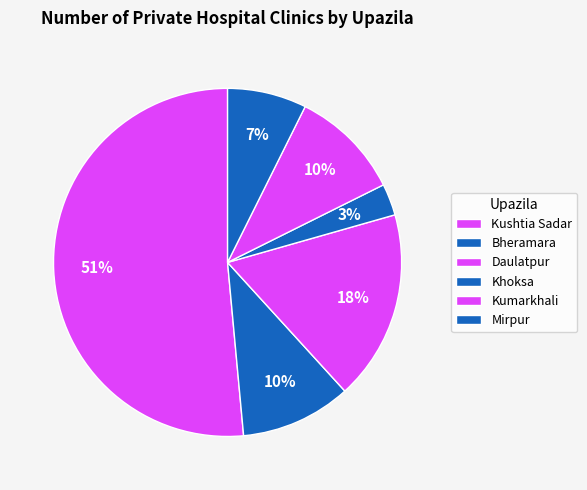

To the nearest percent, what is the average slice percentage?

17%